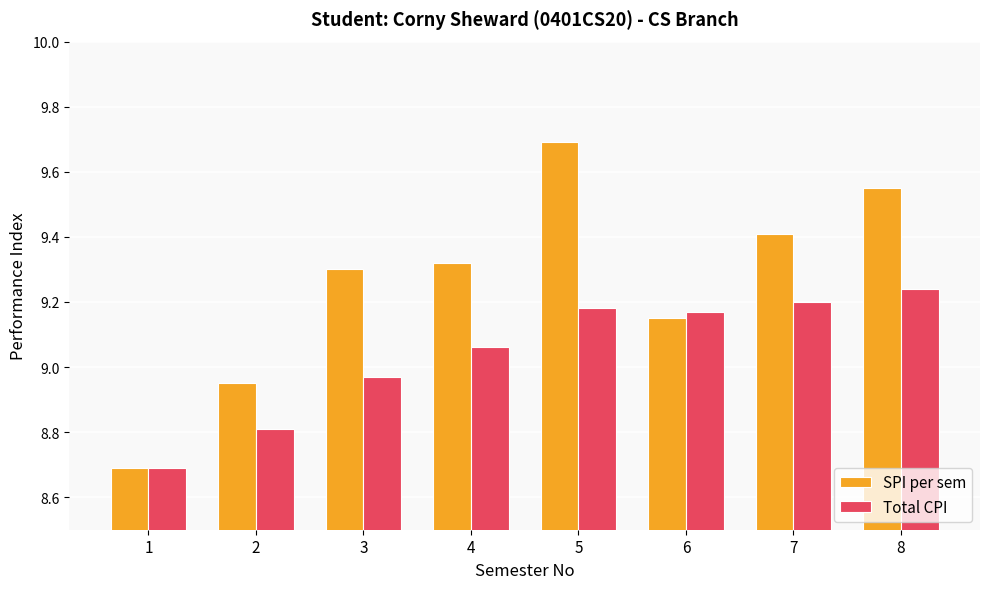

Is it true that SPI per sem equals 12.5 at 3?

False